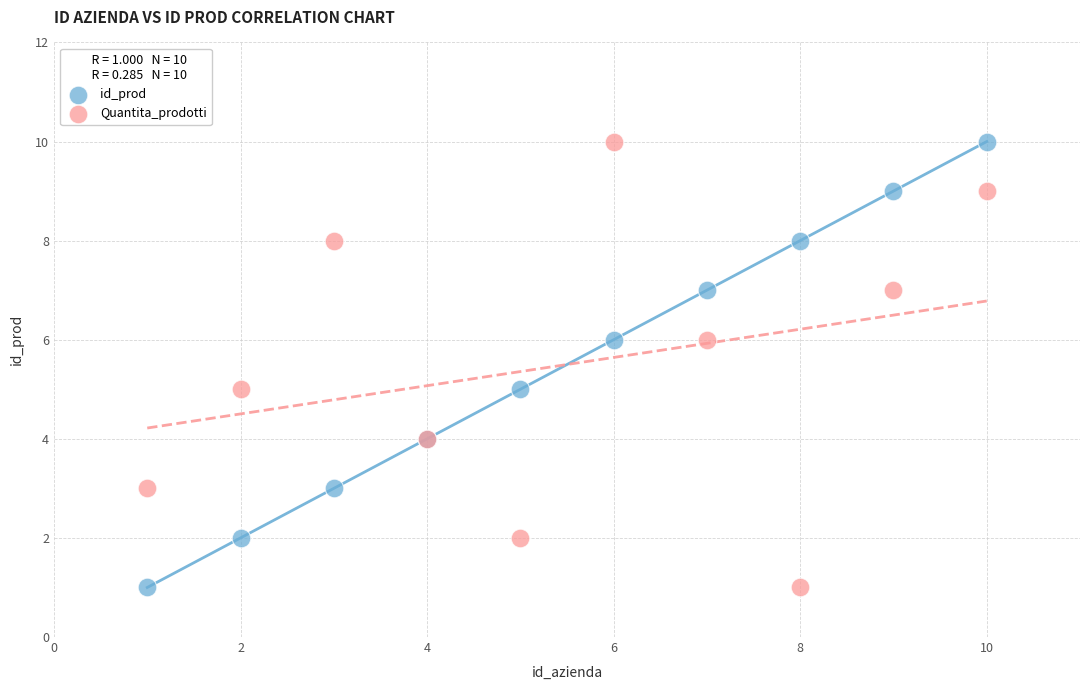

What is the X range (max minus min) for the scatter plot?

9